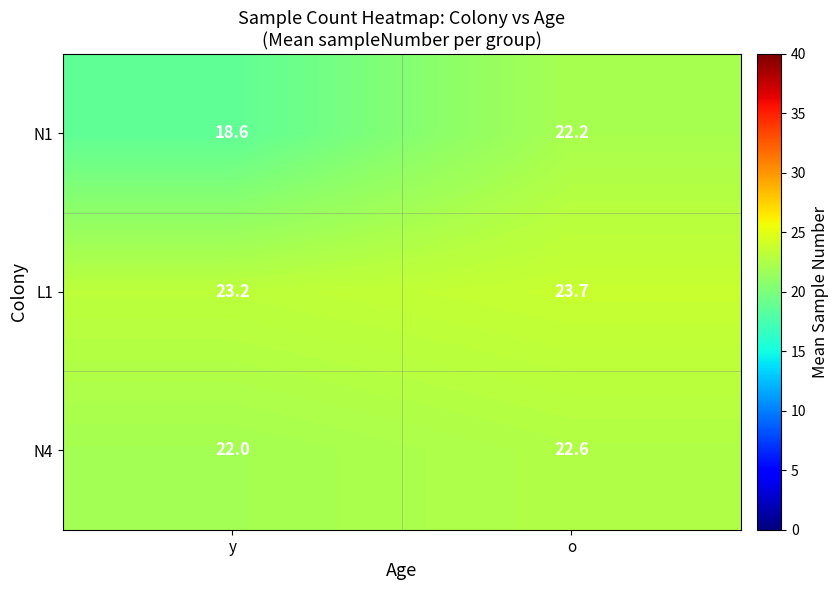

Reading left to right, extract all data points from this chart.

N1: 18.6	22.2
L1: 23.2	23.7
N4: 22.0	22.6